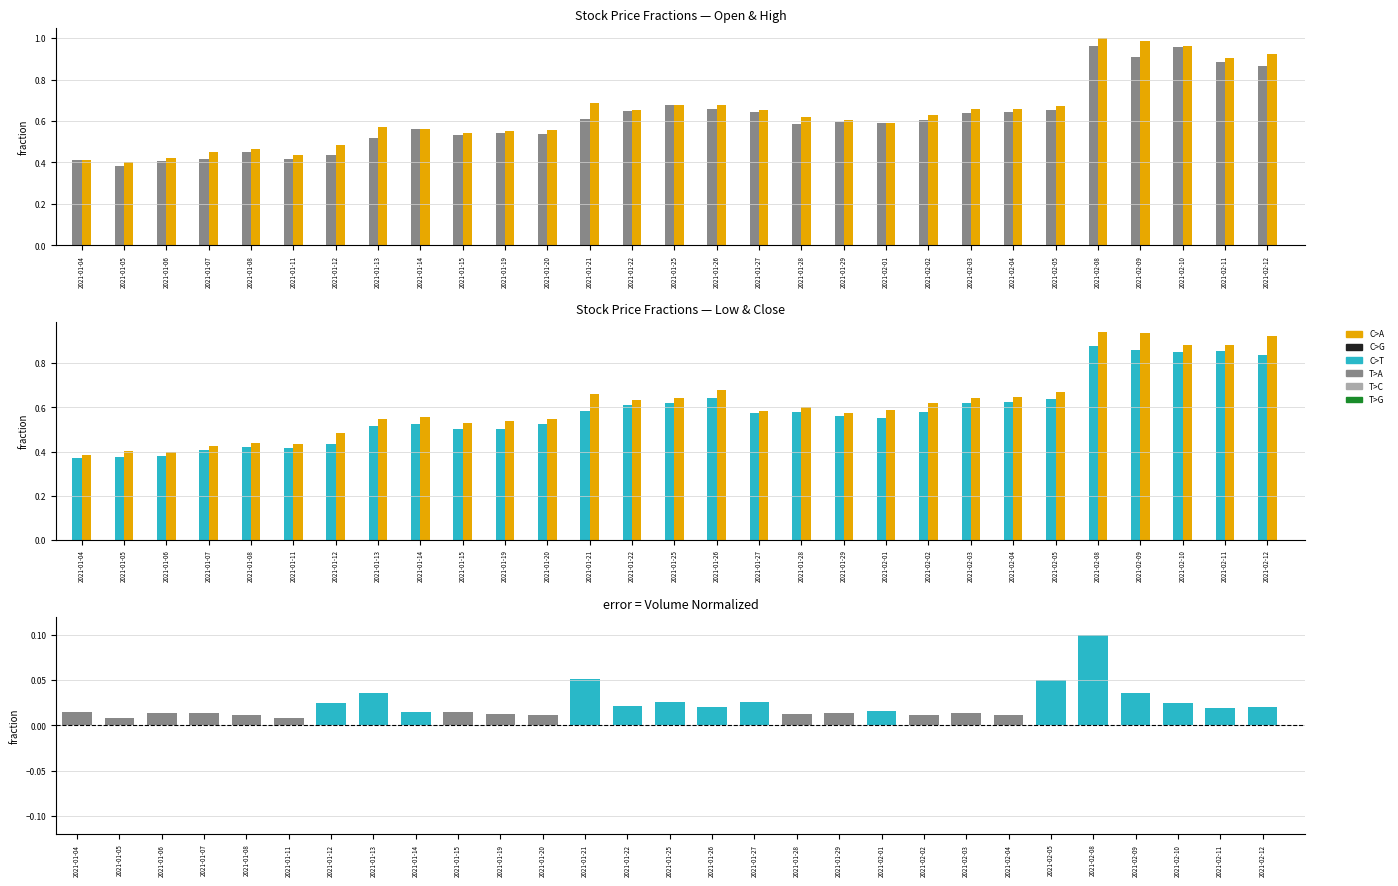

What is the label of the 22nd bar from the left?

2021-02-03